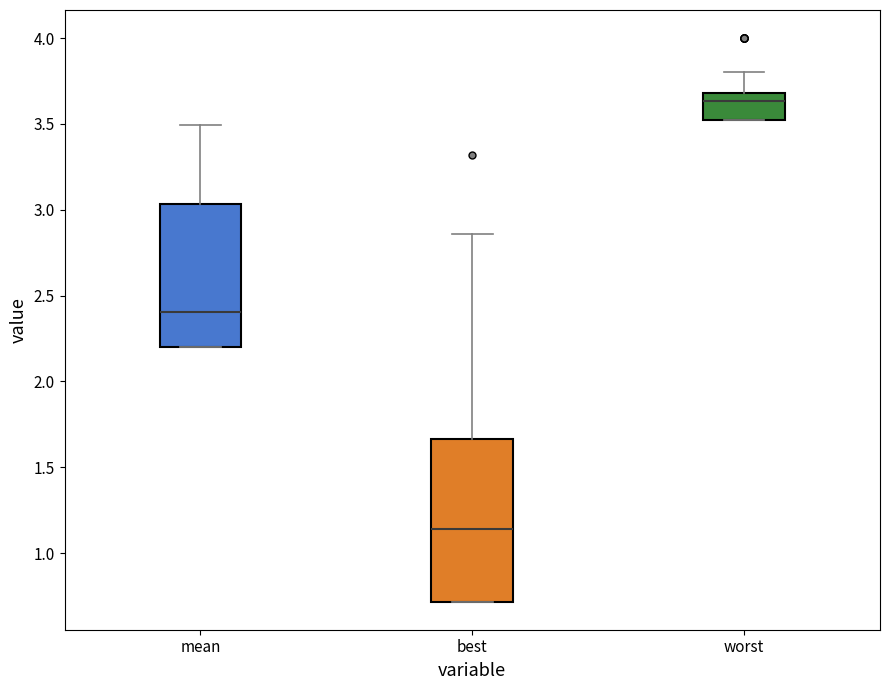

Reading left to right, transcribe this box plot: for each box, give where its median line is, the range the box spans, and where its two whiskers end, as read against the y-axis. The values are not printed on the chart, so give them approximately, as read against the axis.

mean: median 2.40, box 2.20 to 3.05, whiskers 2.20 to 3.50
best: median 1.15, box 0.70 to 1.65, whiskers 0.70 to 2.85
worst: median 3.65, box 3.55 to 3.70, whiskers 3.55 to 3.80